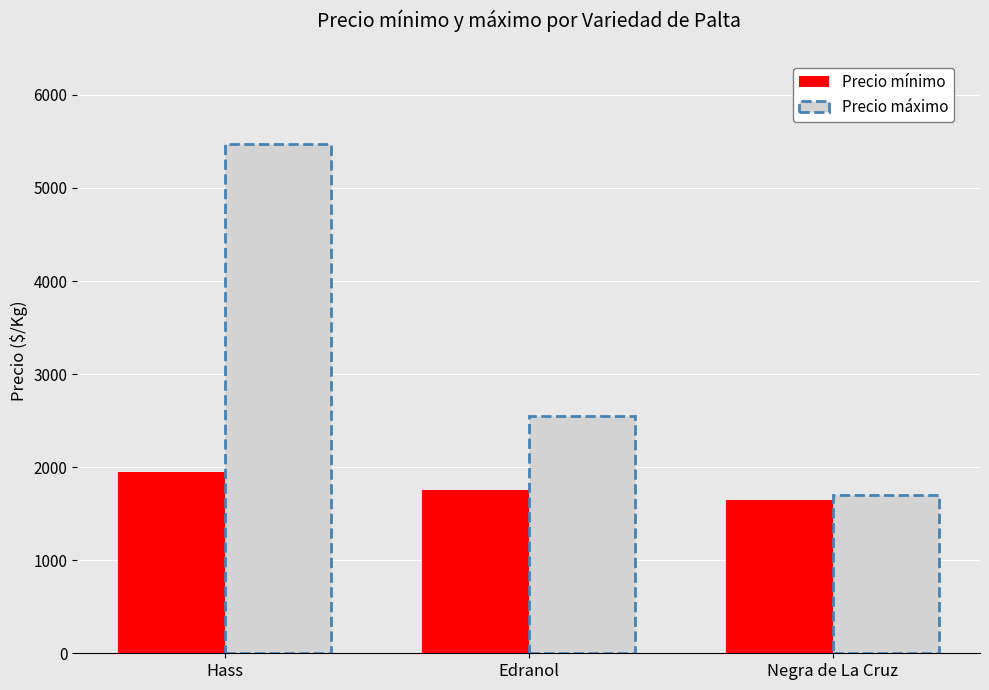

What is the difference between the maximum and minimum values in the Precio mínimo series?

300